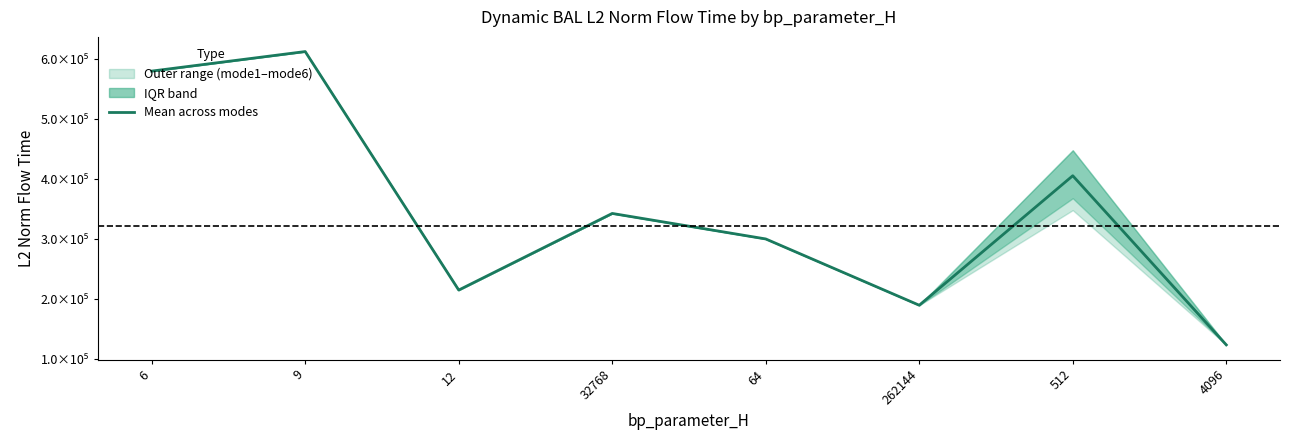

How many data points are less than 343282?

4